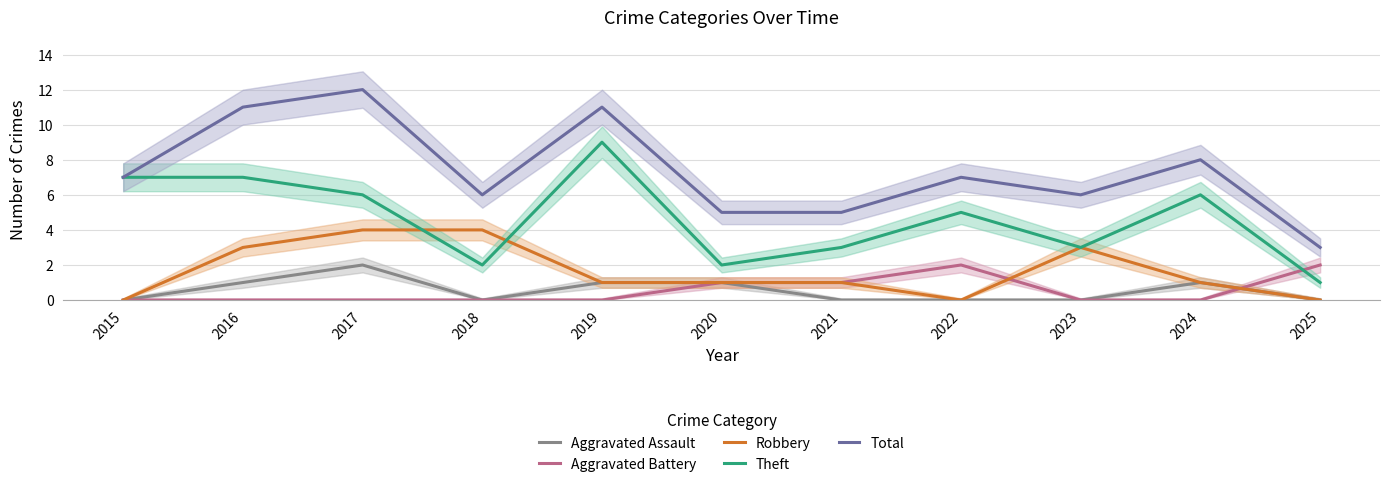

What is the difference between the second highest and minimum values in the Aggravated Assault series?

1